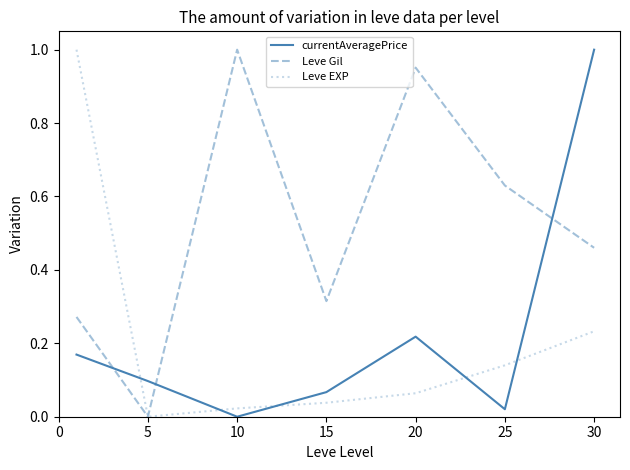

Which series has the largest total across all categories?

Leve Gil